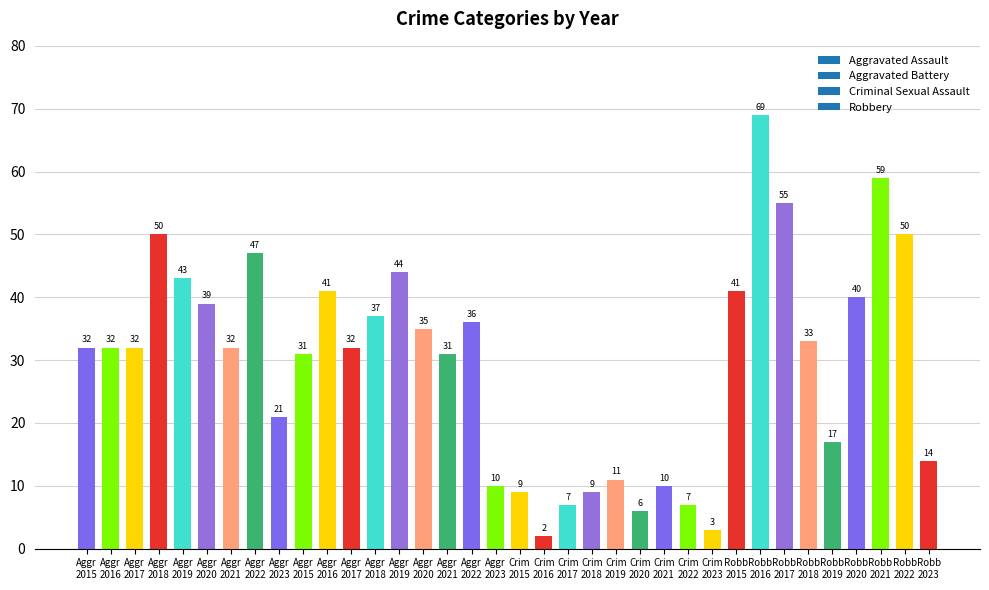

How many data points does each series have?

36